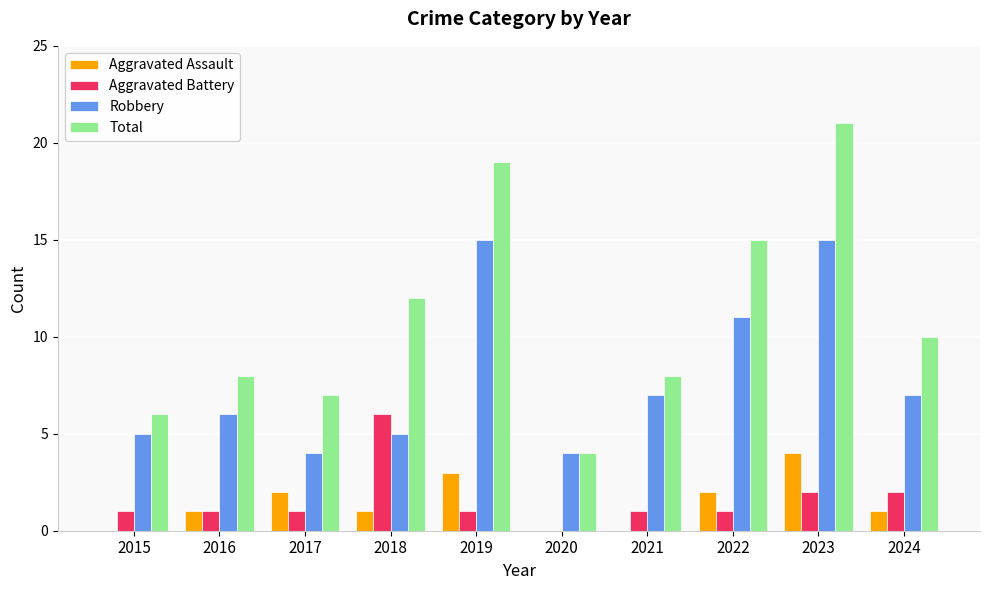

What is the spread (max minus min) of values at 2022?

14